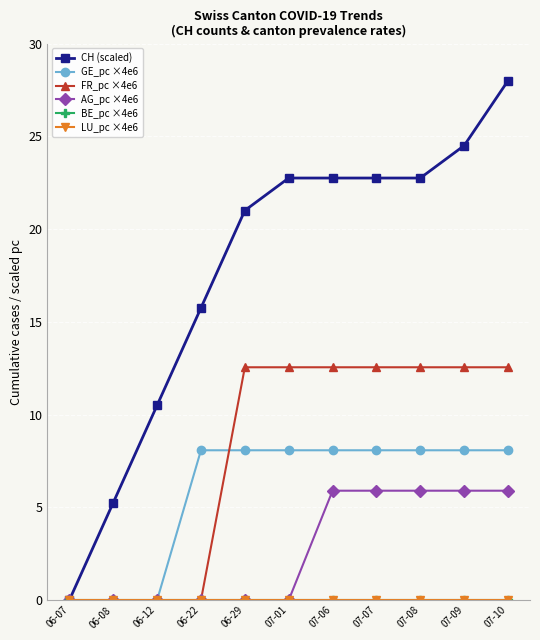

Does the chart have visible grid lines?

Yes